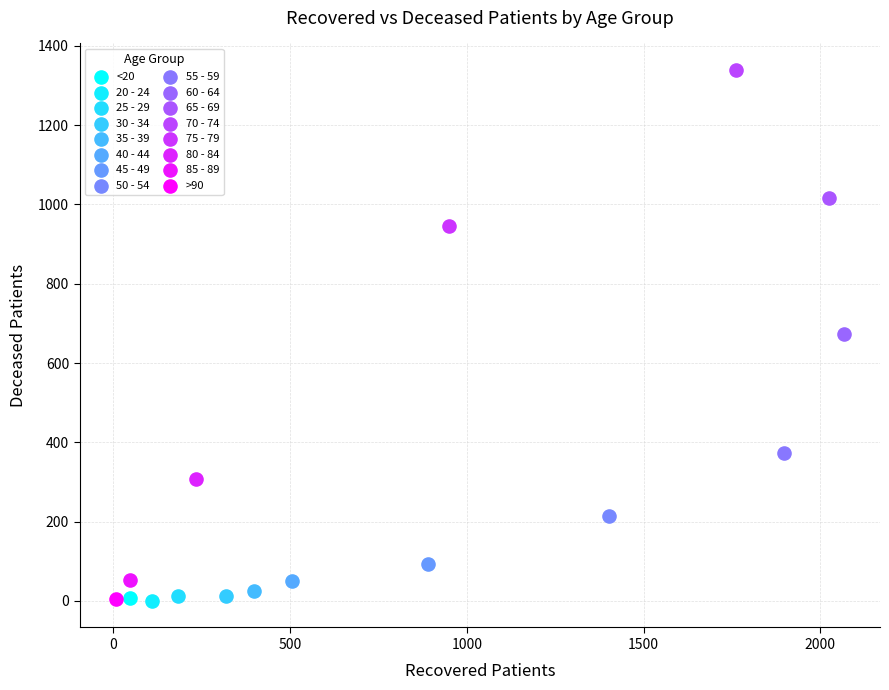

What are all the series names shown in the legend?

<20, 20 - 24, 25 - 29, 30 - 34, 35 - 39, 40 - 44, 45 - 49, 50 - 54, 55 - 59, 60 - 64, 65 - 69, 70 - 74, 75 - 79, 80 - 84, 85 - 89, >90